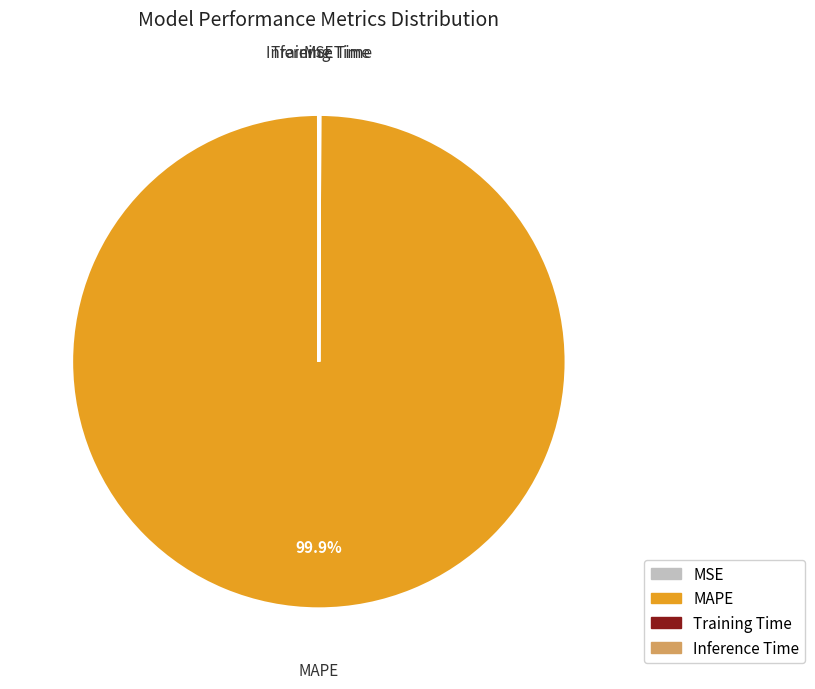

Does any single category account for the majority?

Yes